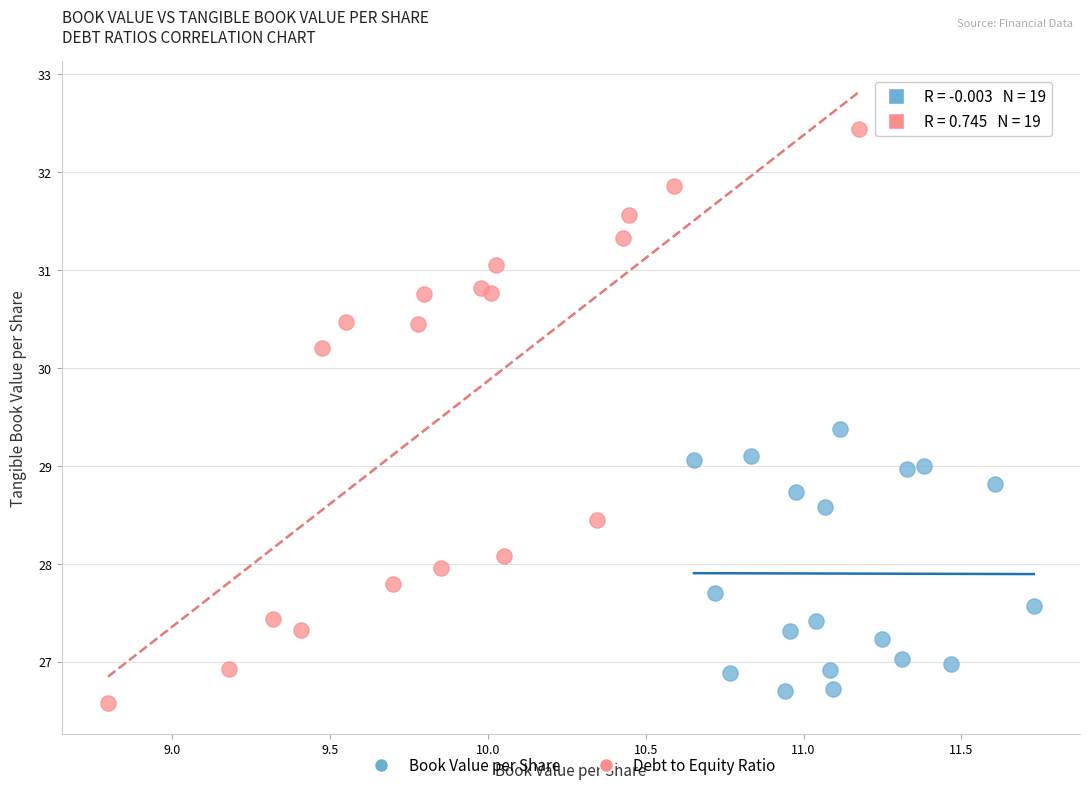

Which series has the widest spread of Y values?

Debt to Equity Ratio